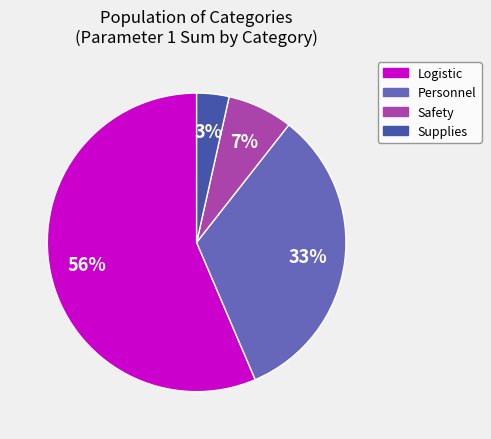

To the nearest percent, what is the average slice percentage?

25%